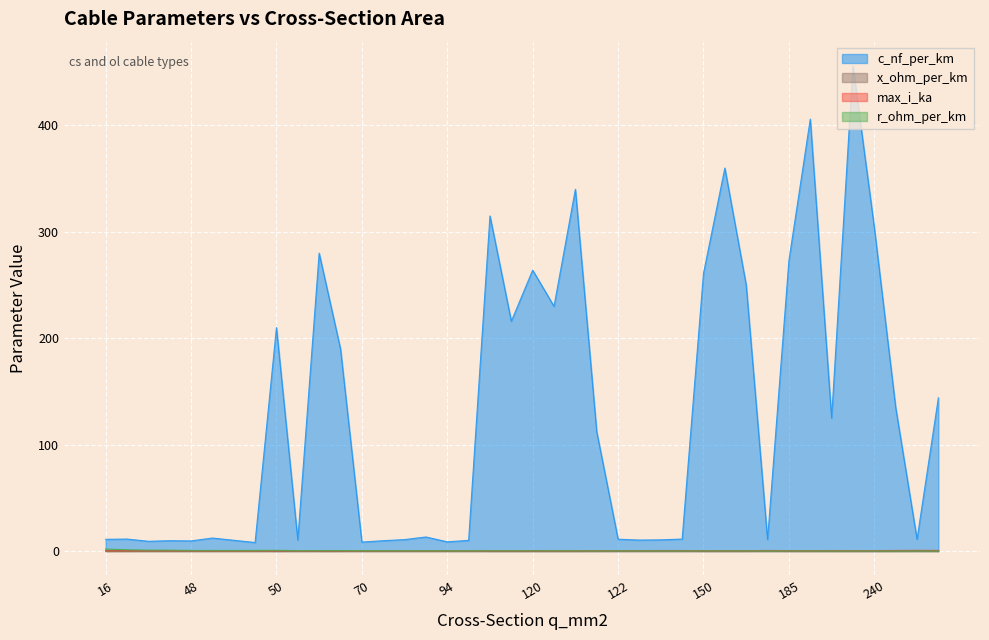

How many lines are shown in the chart?

4